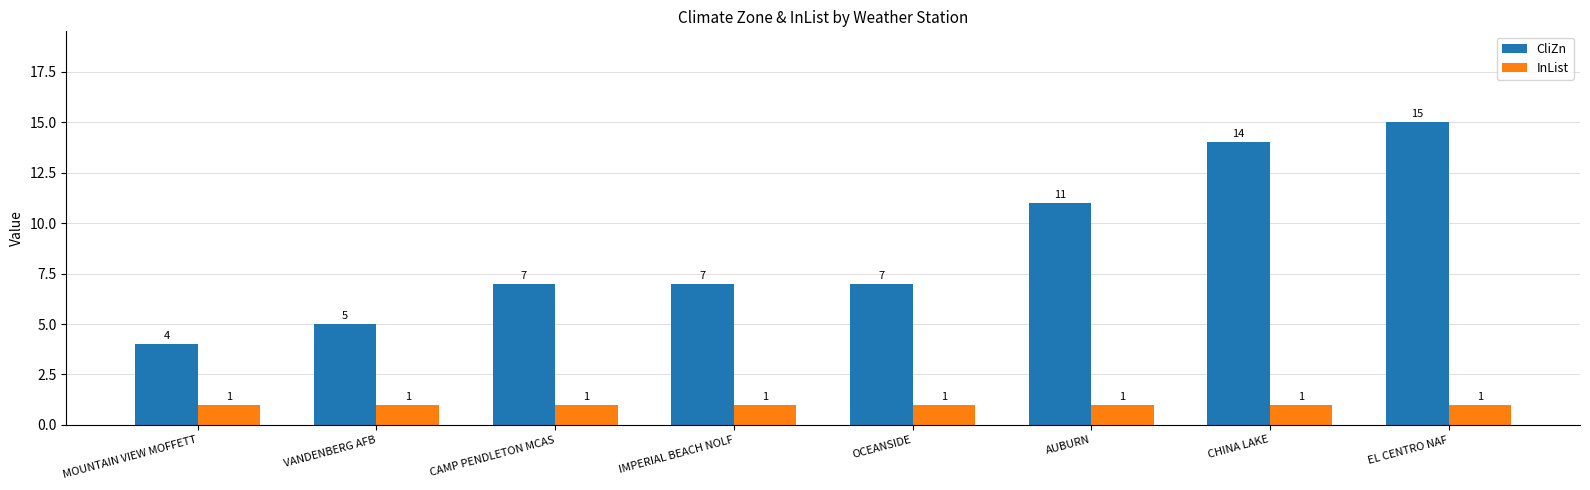

What is the minimum value shown in the chart?

1